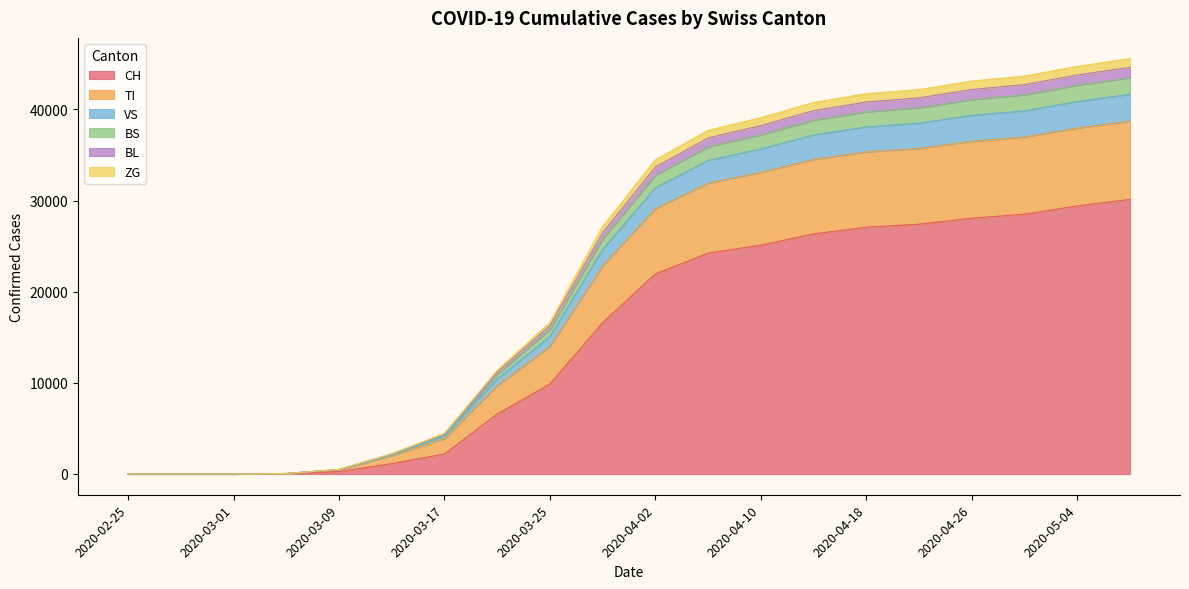

What position from the left is 2020-04-14?

14